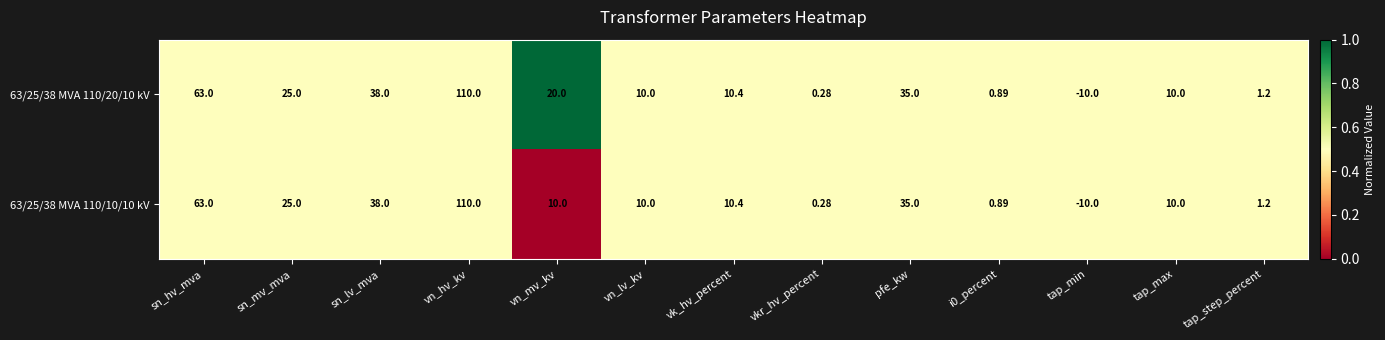

Where is 63/25/38 MVA 110/10/10 kV nearest to the value 50?

sn_lv_mva